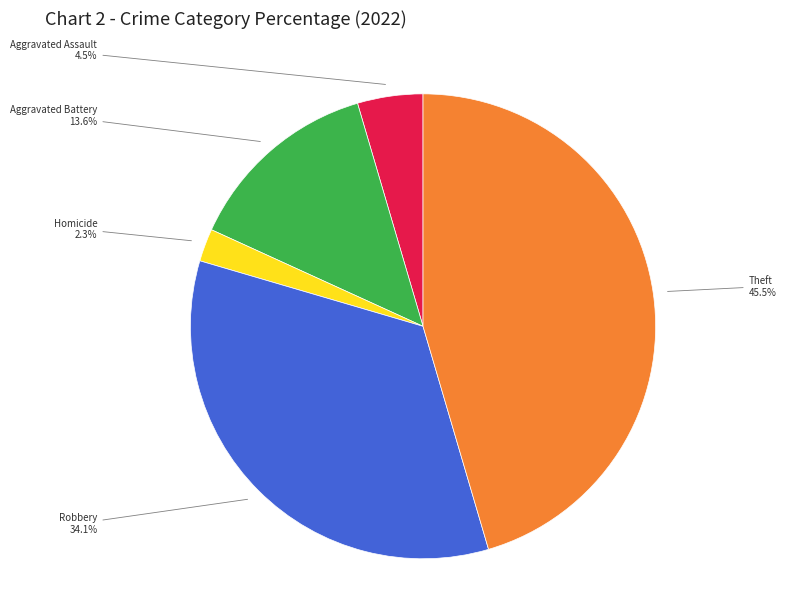

Count the number of slices in the pie.

5